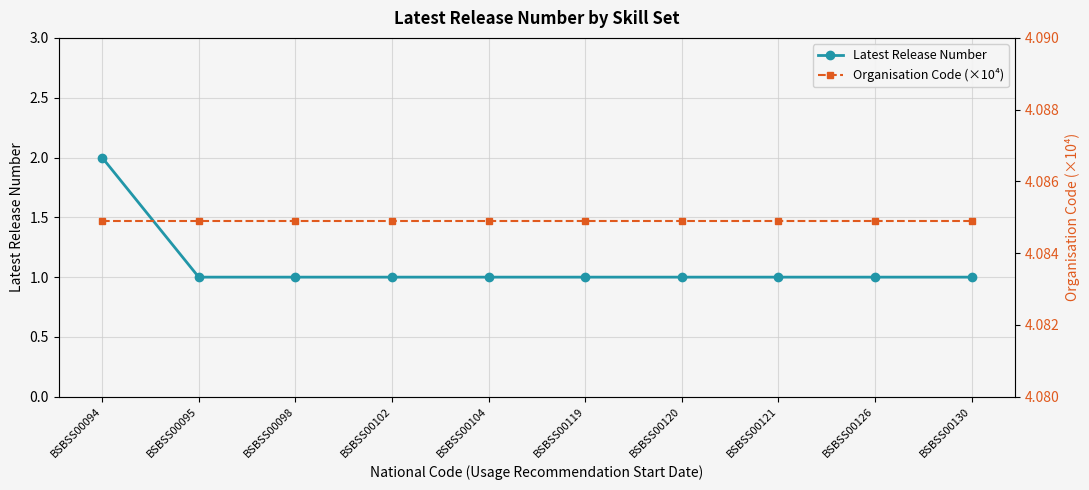

What is the lowest value of the Latest Release Number series?

1